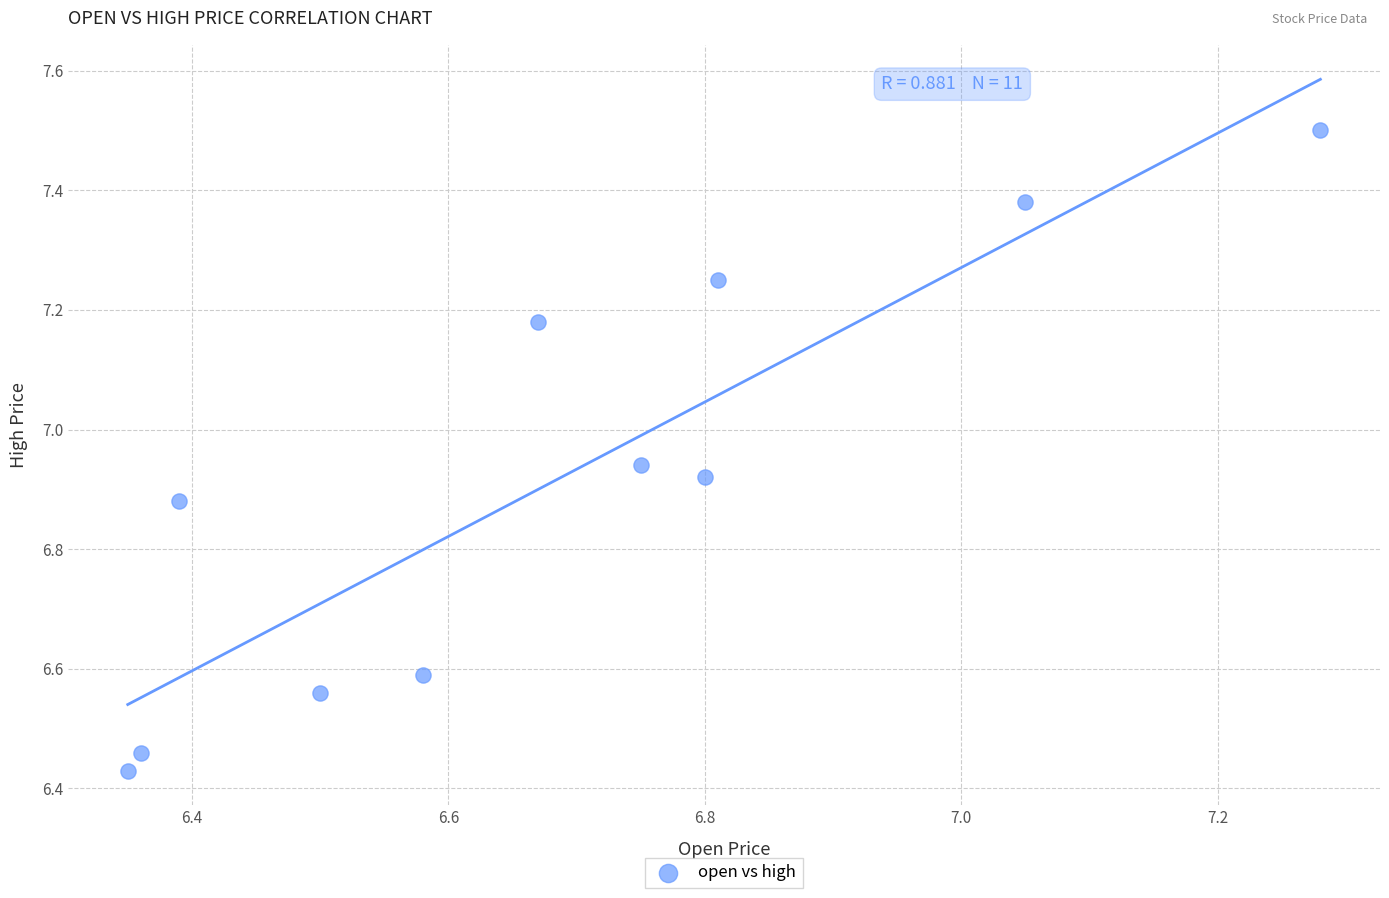

What is the average X value?

6.7